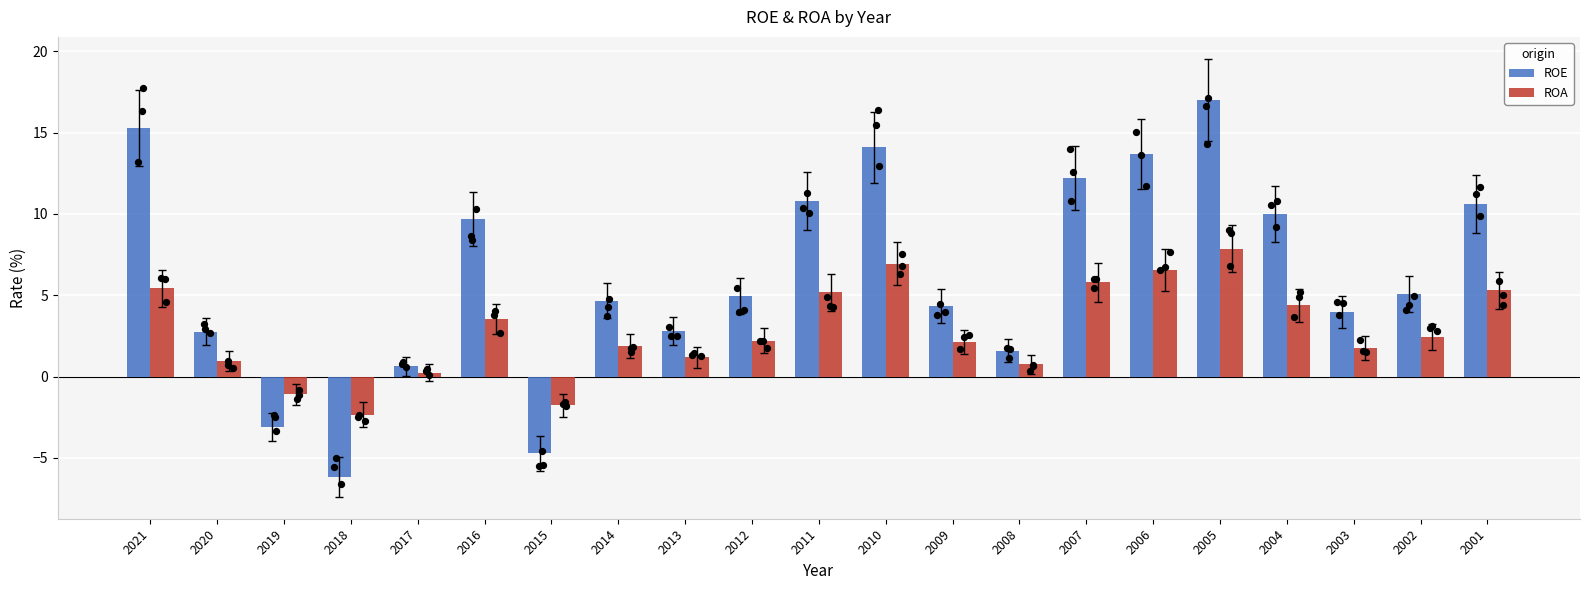

Which series has the largest total across all categories?

ROE